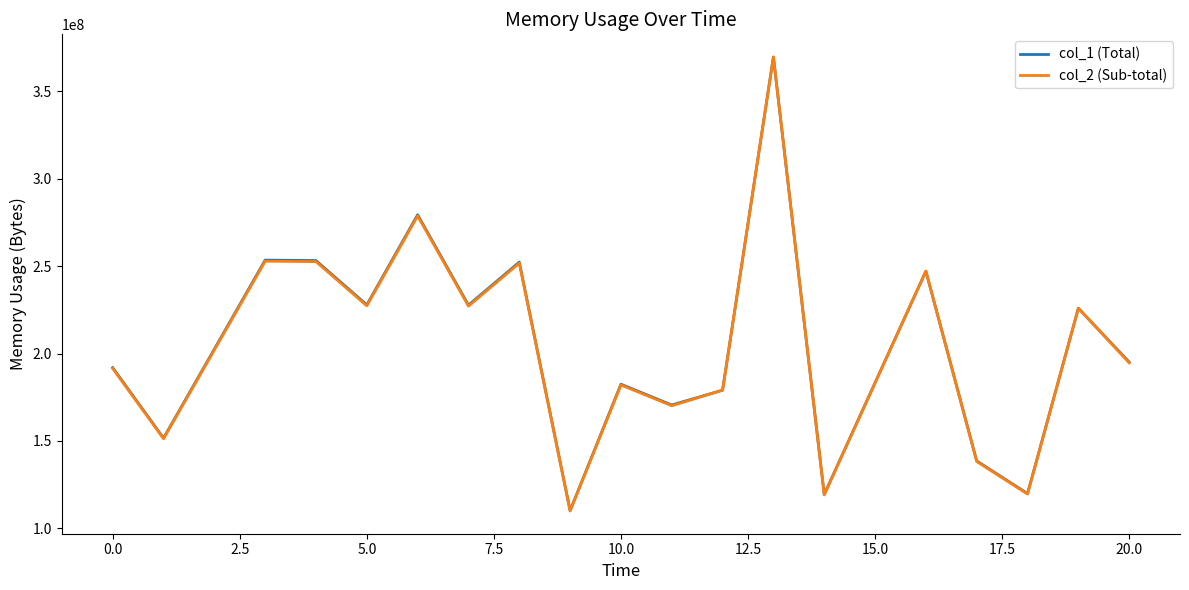

Which series has the largest range (max minus min)?

col_2 (Sub-total)